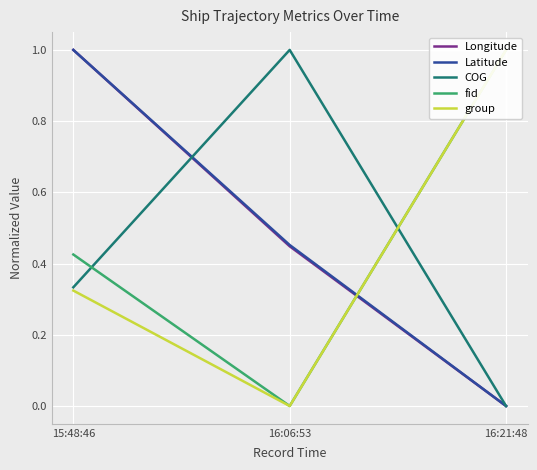

At which category is the sum across all series the highest?

15:48:46